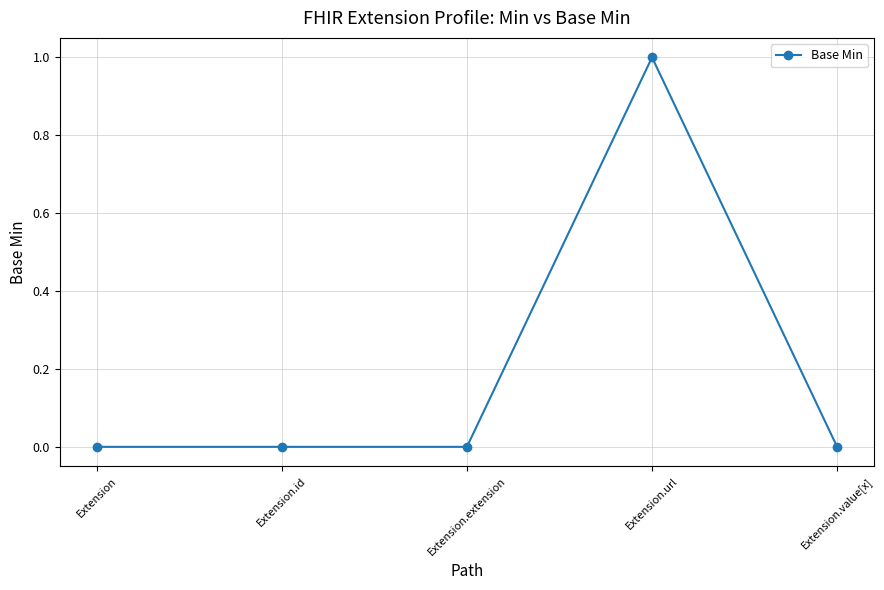

The value at Extension.url is 0. True or false?

False